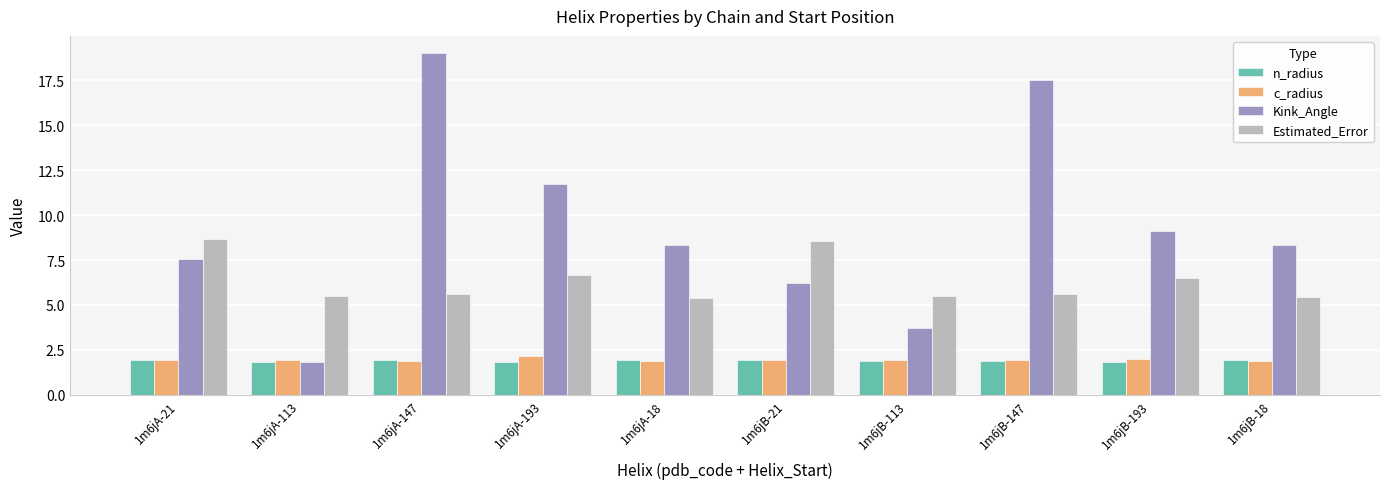

At which category is the sum across all series the highest?

1m6jA-147